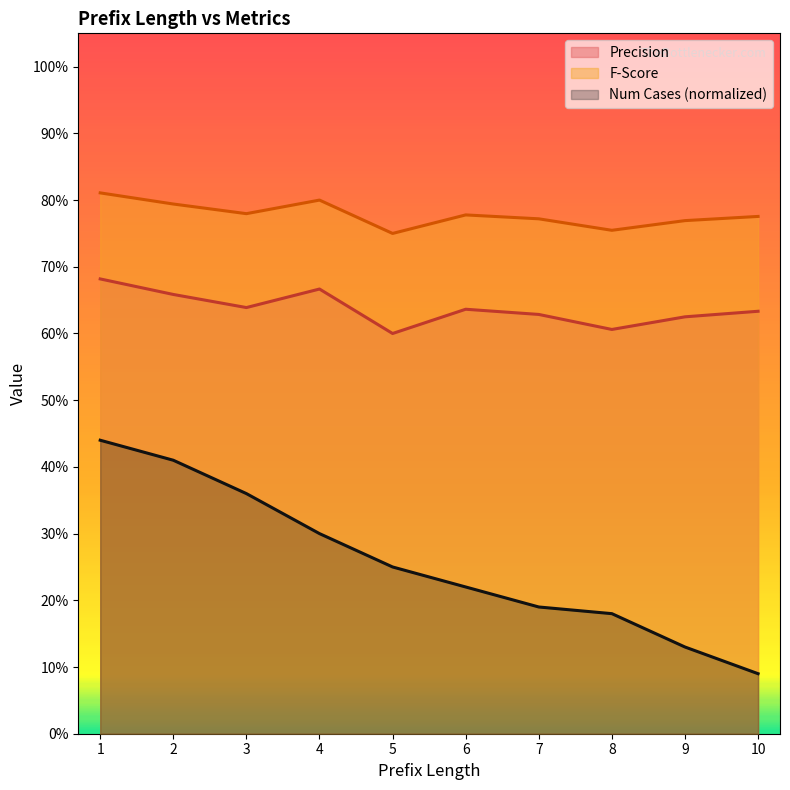

List the series in order of their overall mean, lowest first.

Num Cases (normalized), Precision, F-Score